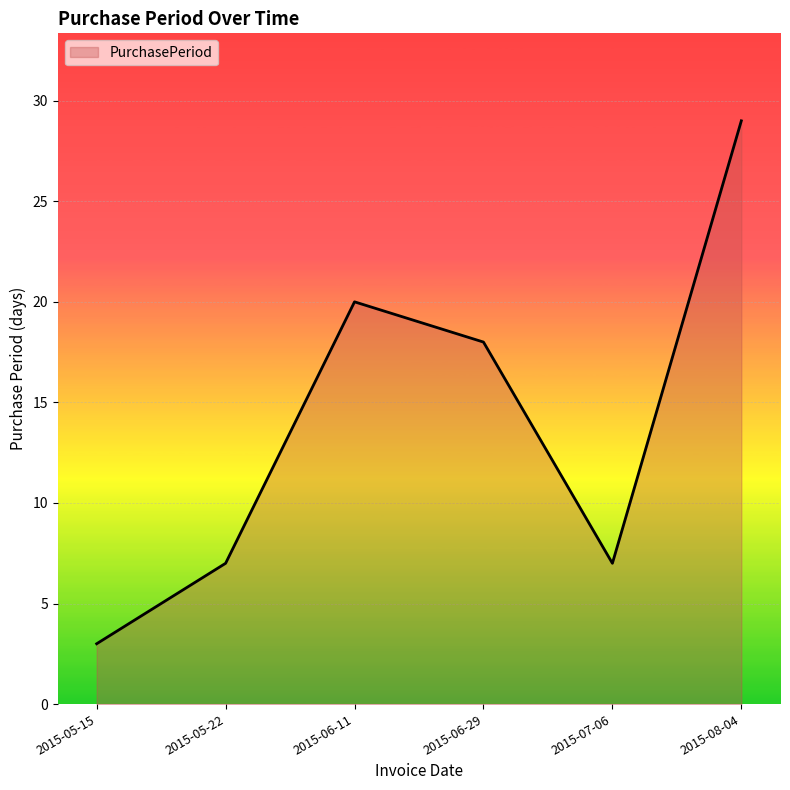

The value at 2015-05-15 is 3. True or false?

True